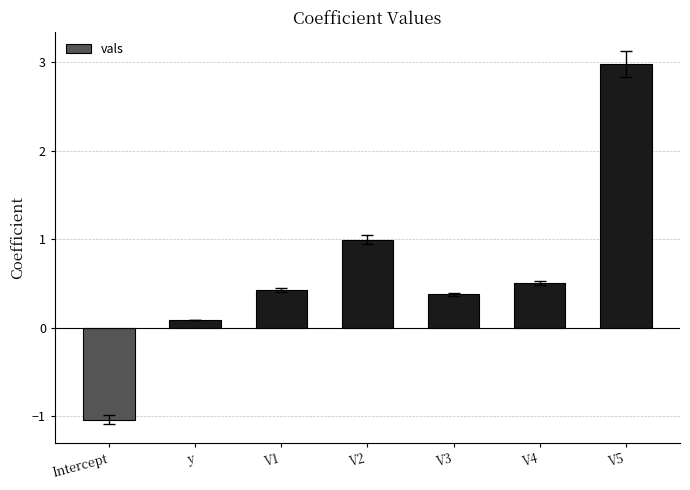

The chart shows a value of 0.5 at V4. True or false?

True